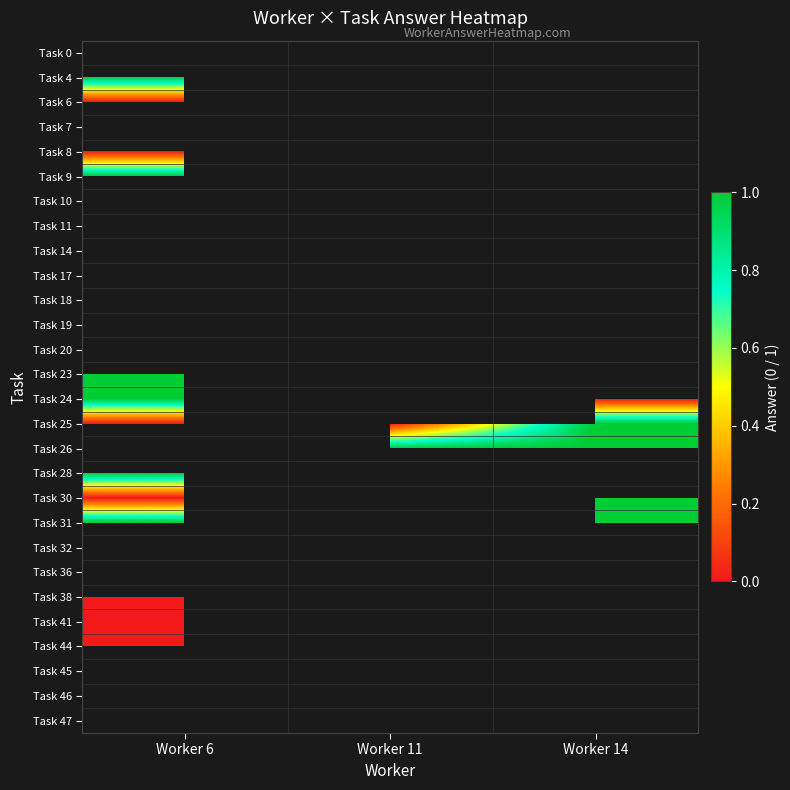

Which label corresponds to the largest value in the chart?

Worker 6